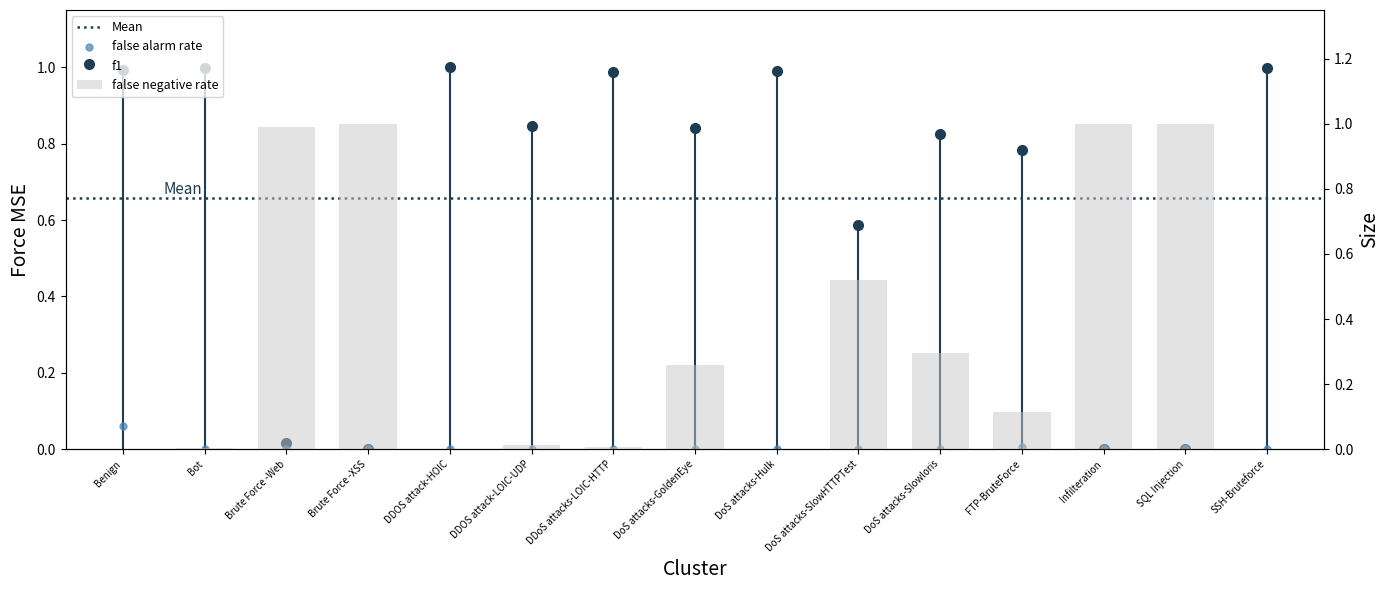

Which series reaches the maximum Y coordinate?

false negative rate